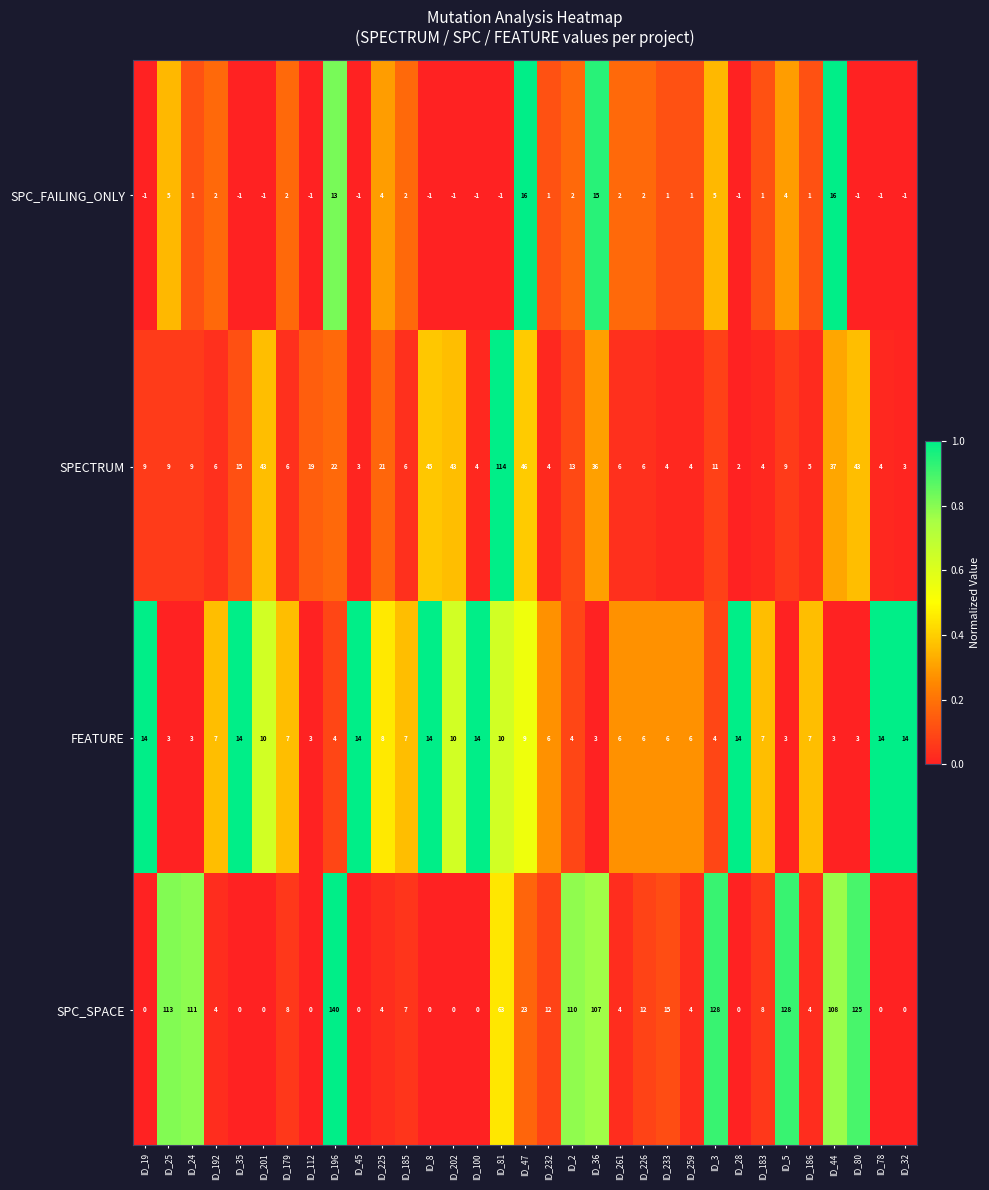

How many categories are shown in the chart?

33